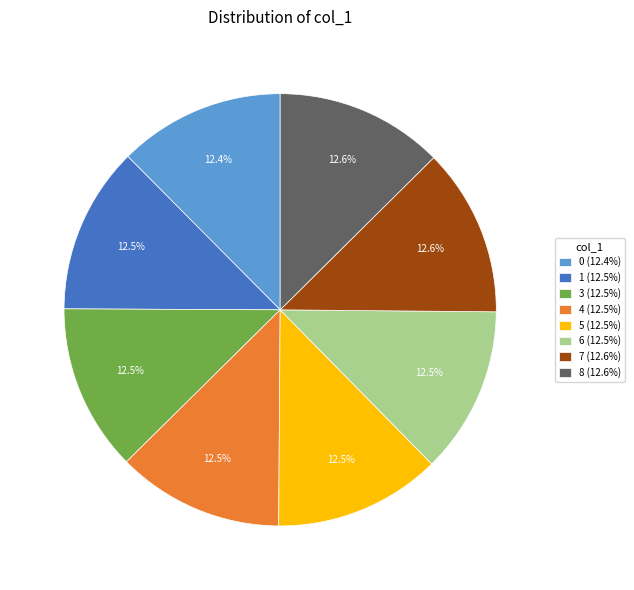

The 7 slice represents 19% of the pie. True or false?

False